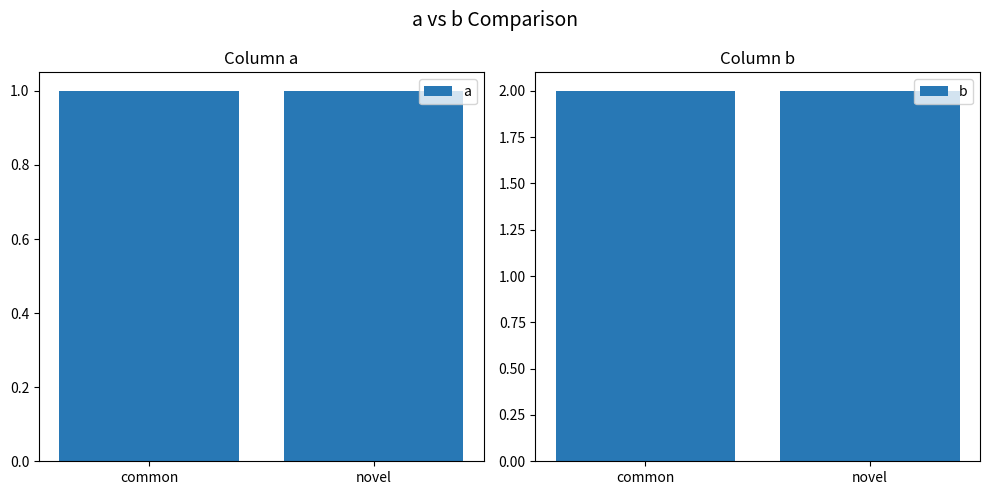

Reading left to right, list all the values displayed in this chart.

a: common=1	novel=1
b: common=2	novel=2